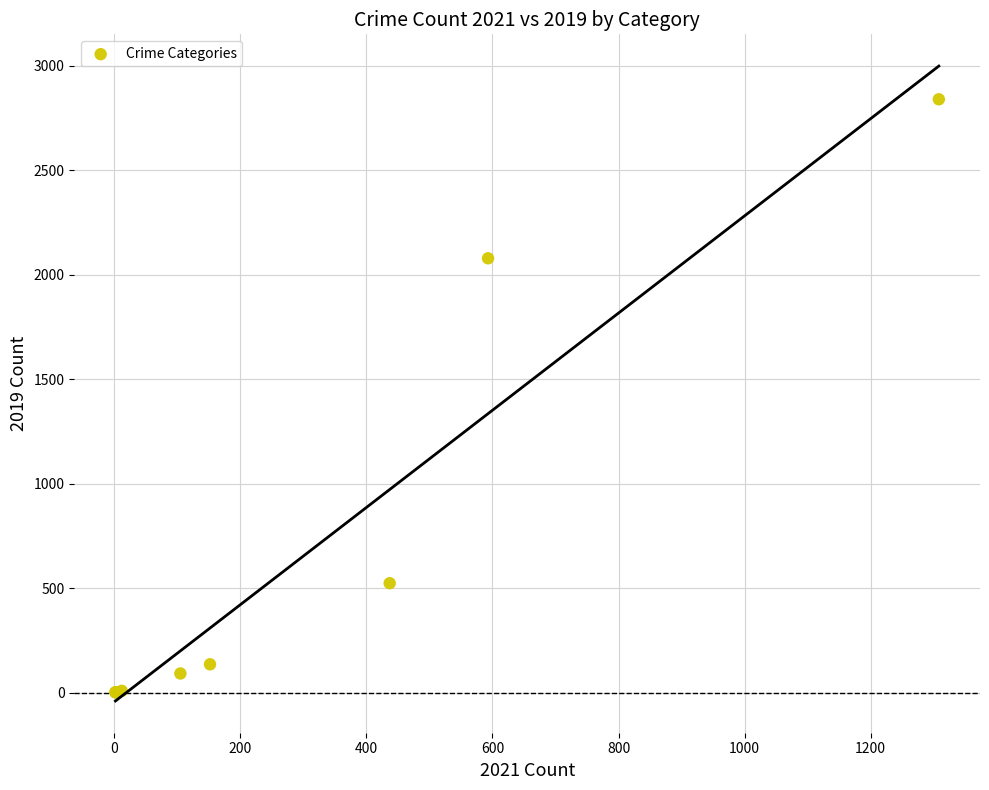

What Y value in the scatter plot is closest to 1420?

2078